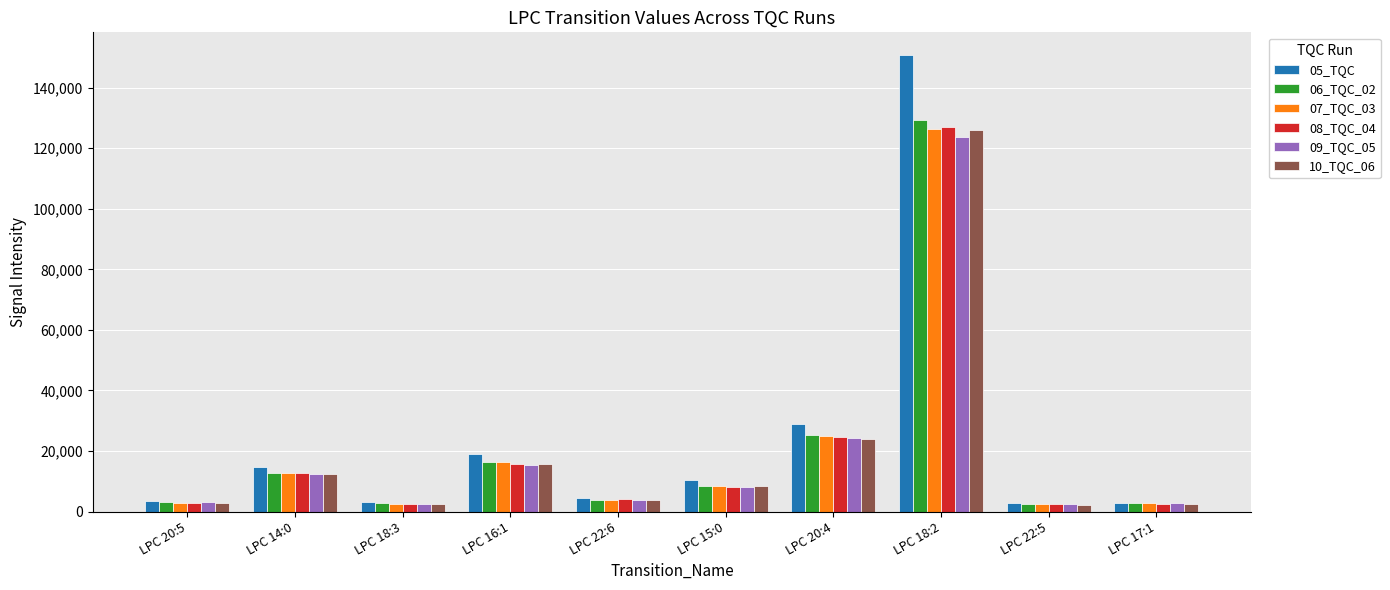

What is the difference between the highest and lowest values at LPC 17:1?

492